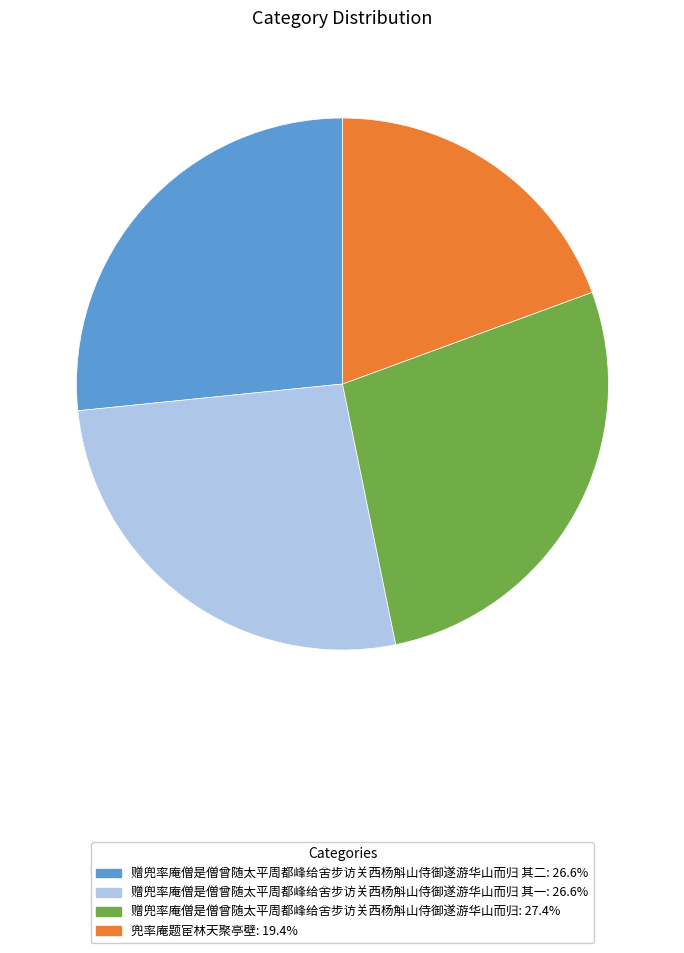

Is there any slice that represents more than half of the pie?

No